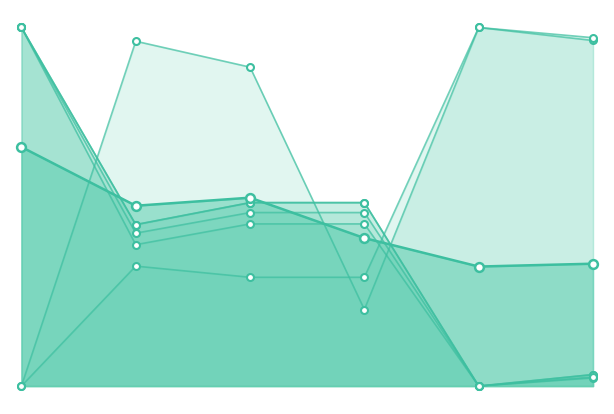

At how many categories does at least one series exceed 69?

5